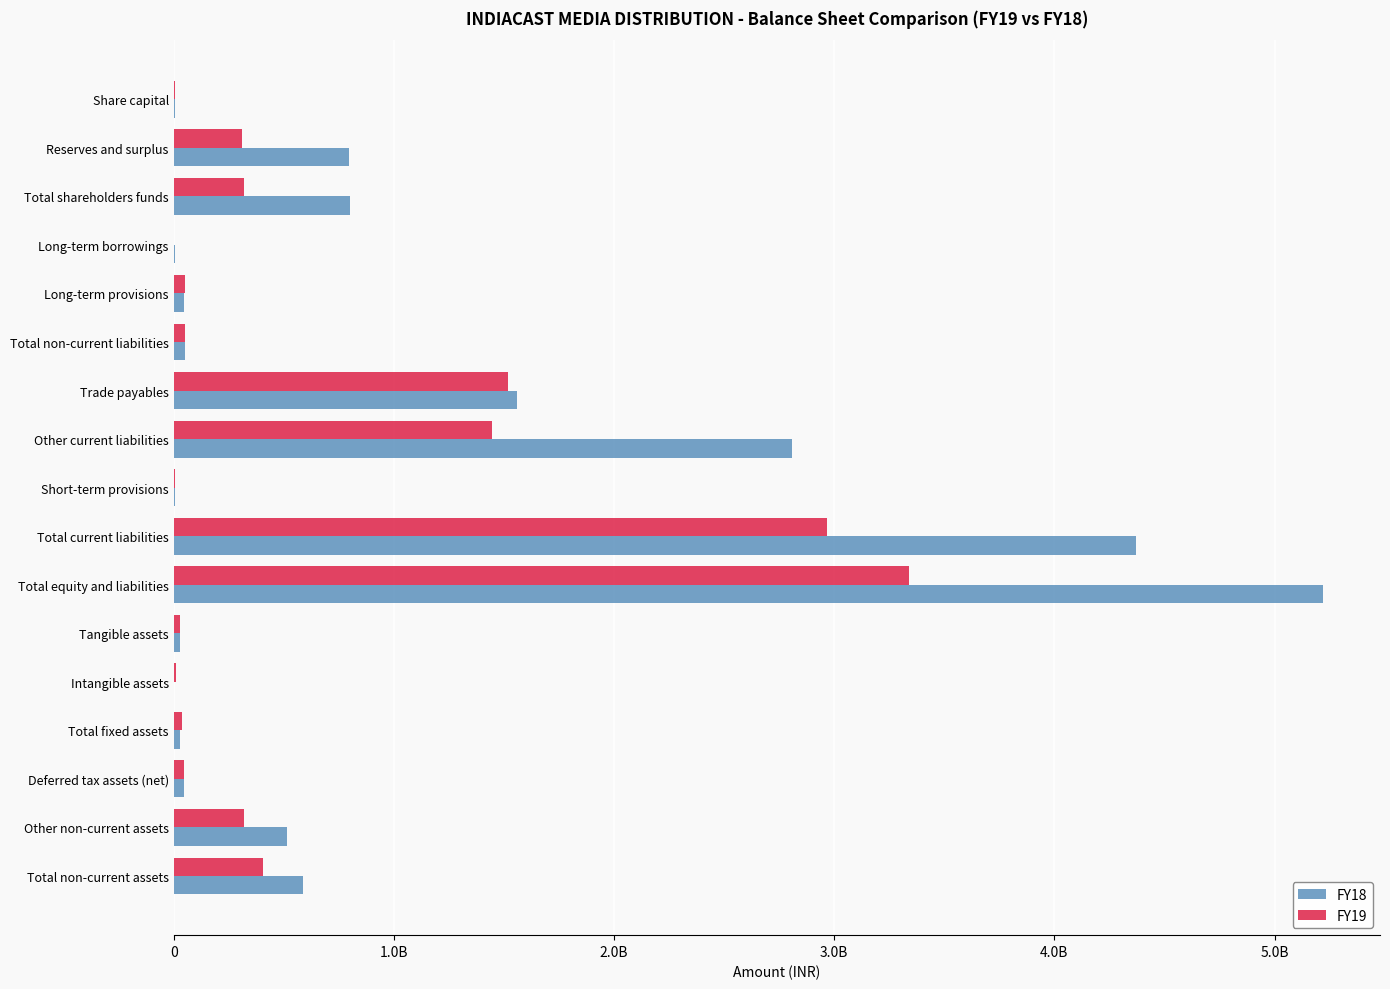

What are all the series names shown in the legend?

FY18, FY19